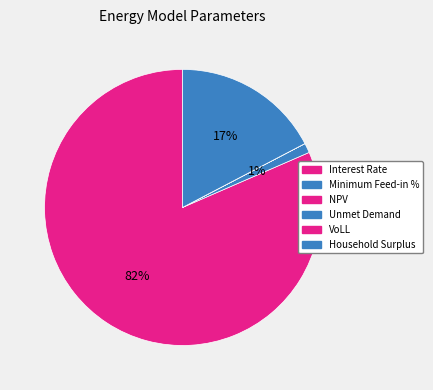

True or false: VoLL accounts for 0% of the total.

True